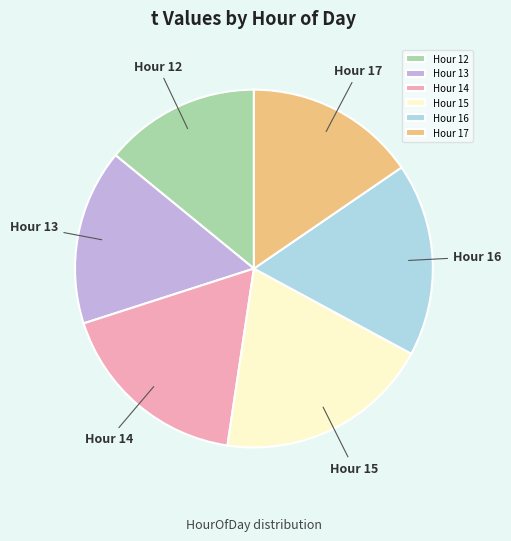

True or false: Hour 15 accounts for 12% of the total.

False